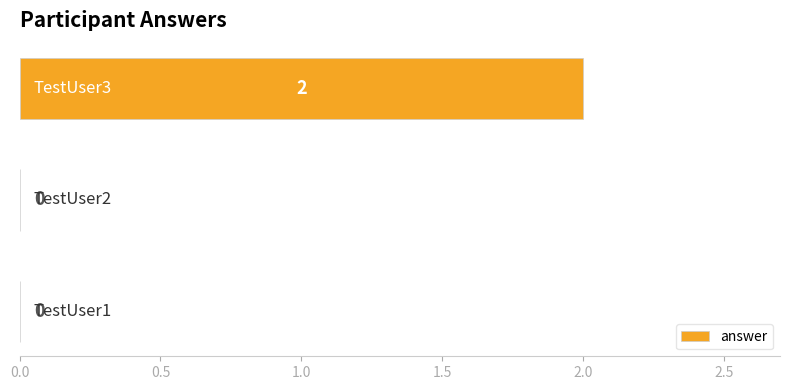

Count the values in the range 0 to 2.

3